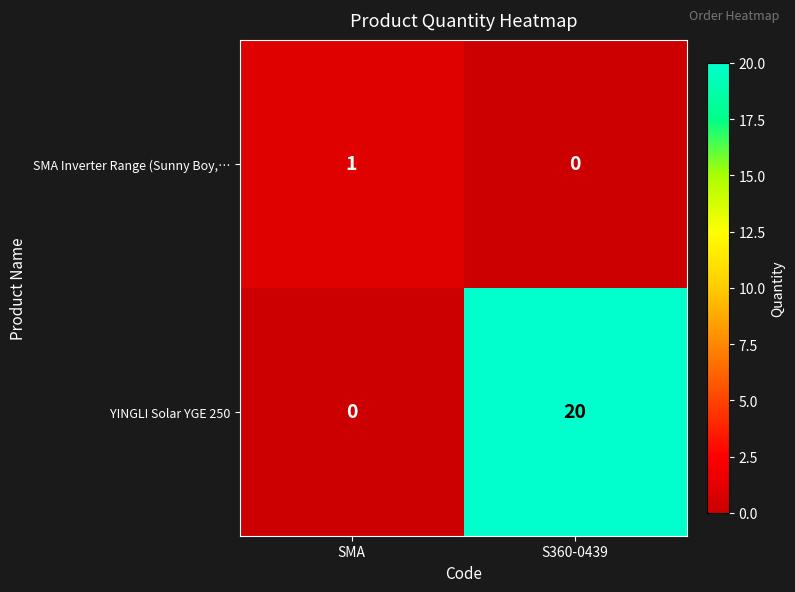

At how many categories does at least one series exceed 11?

1